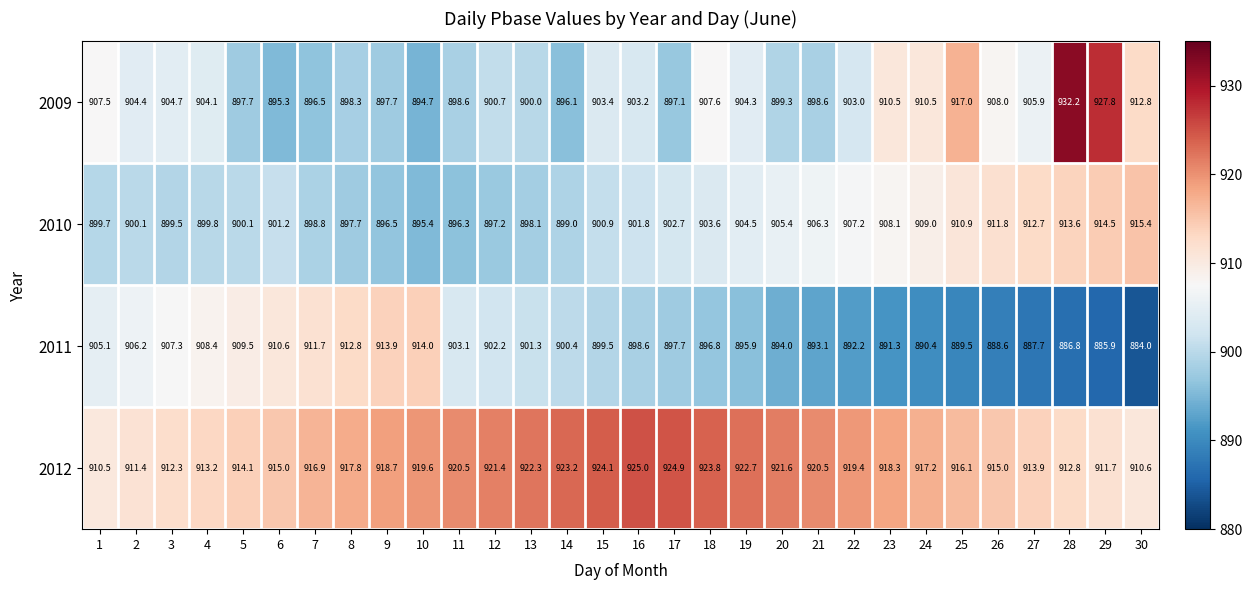

At which category does the chart reach its minimum across all series?

30